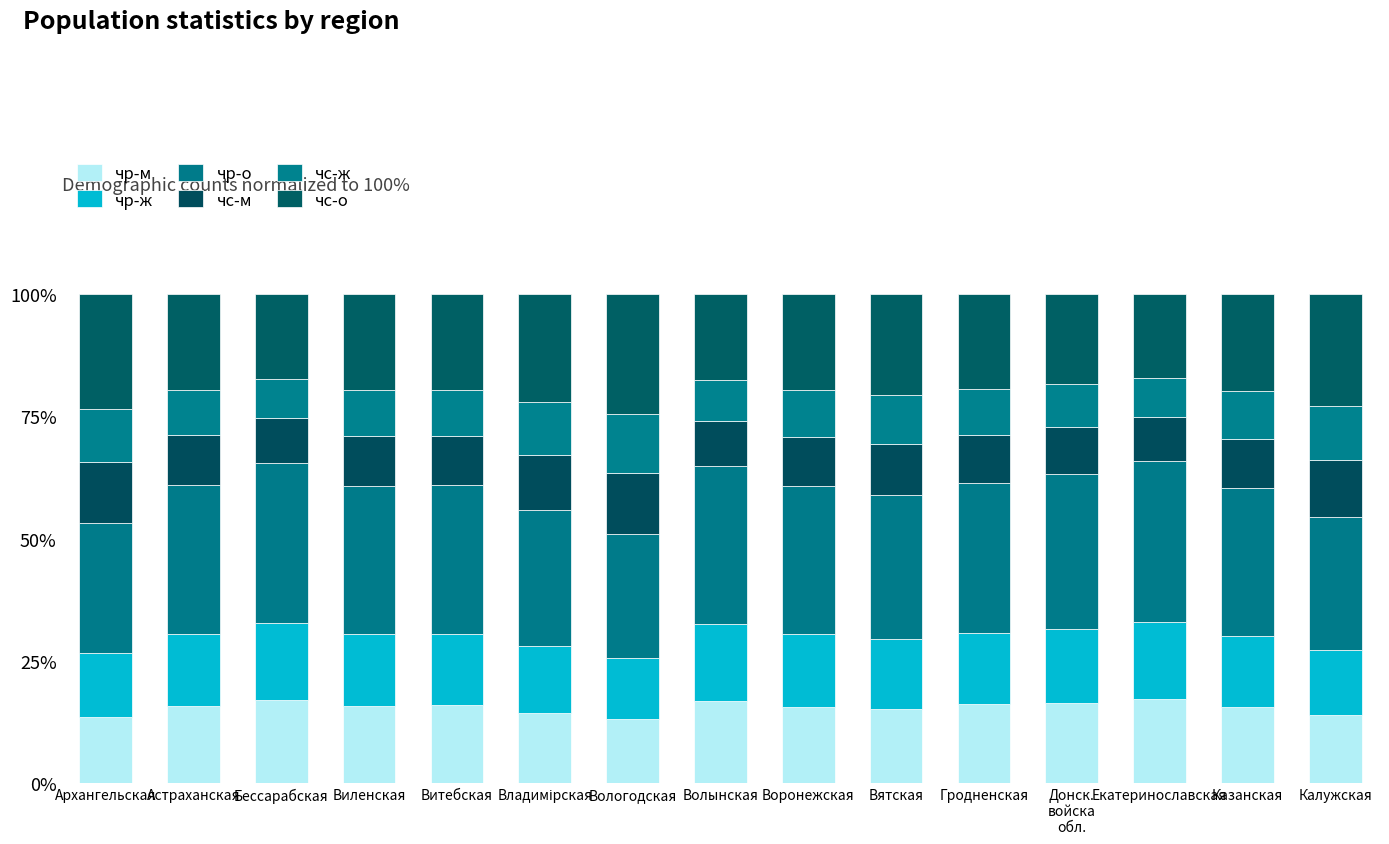

What is the total value across all series at Екатеринославская?

100.0